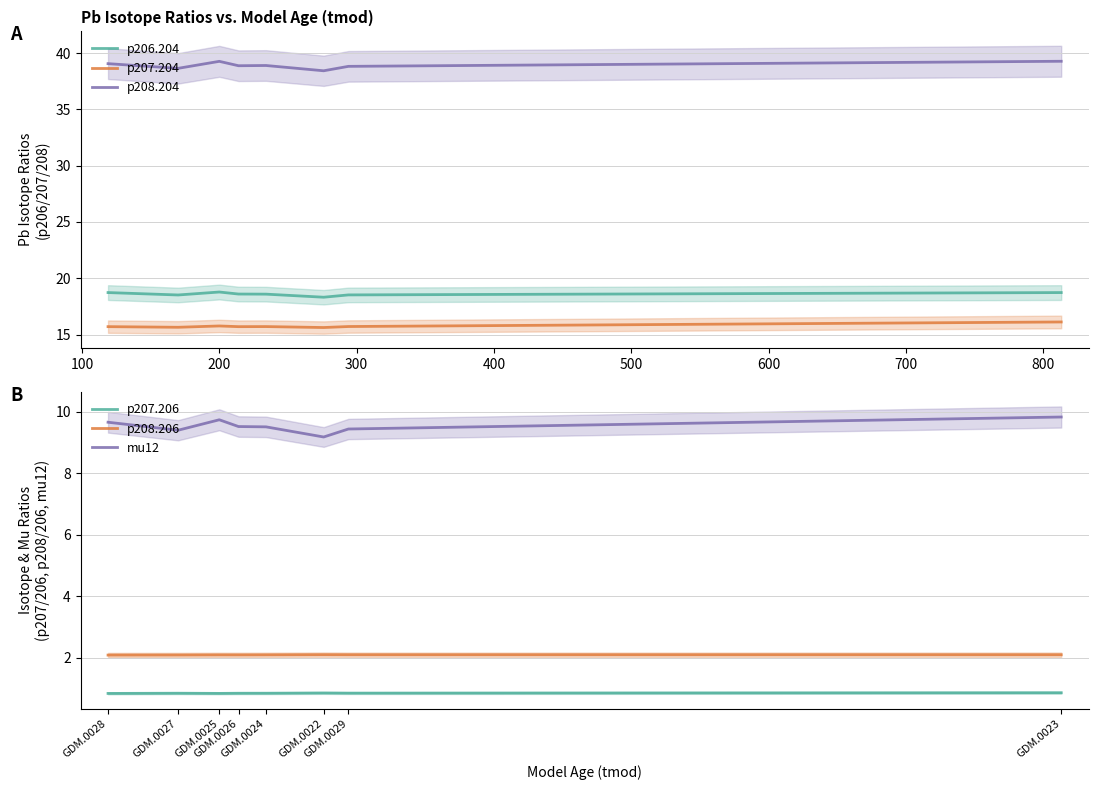

Does the chart display data point markers on the line(s)?

No